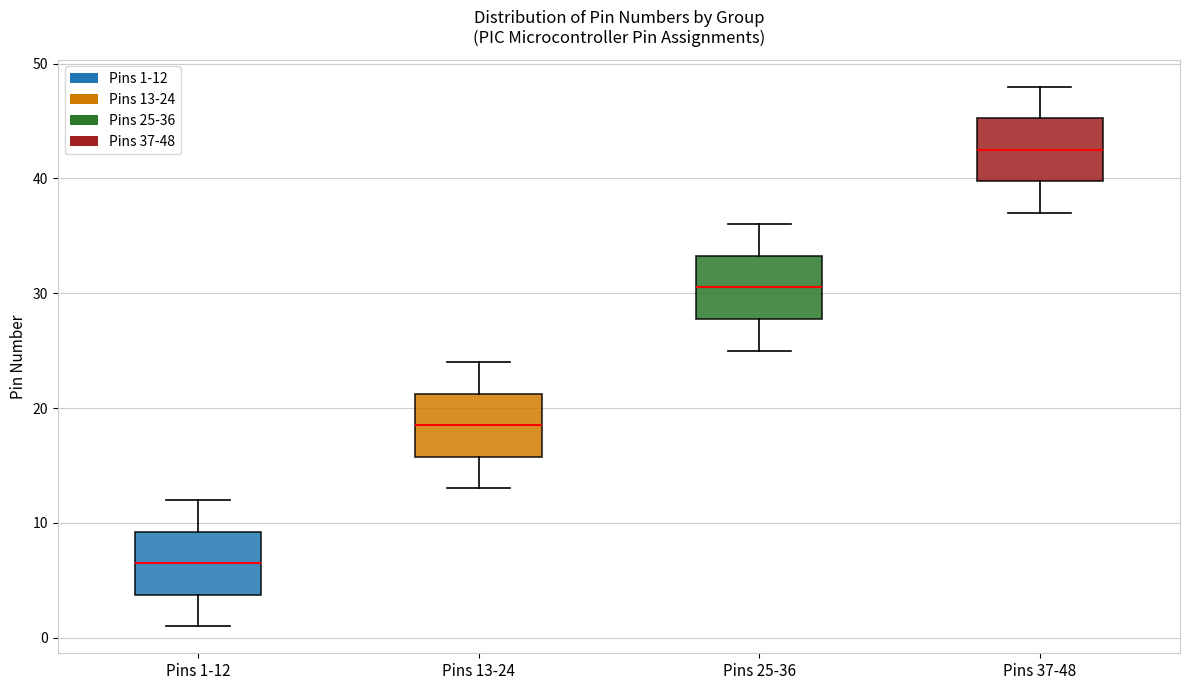

Where is the upper edge of the box for Pins 13-24 on the y-axis? The values are not printed on the chart, so give them approximately, as read against the axis.

21